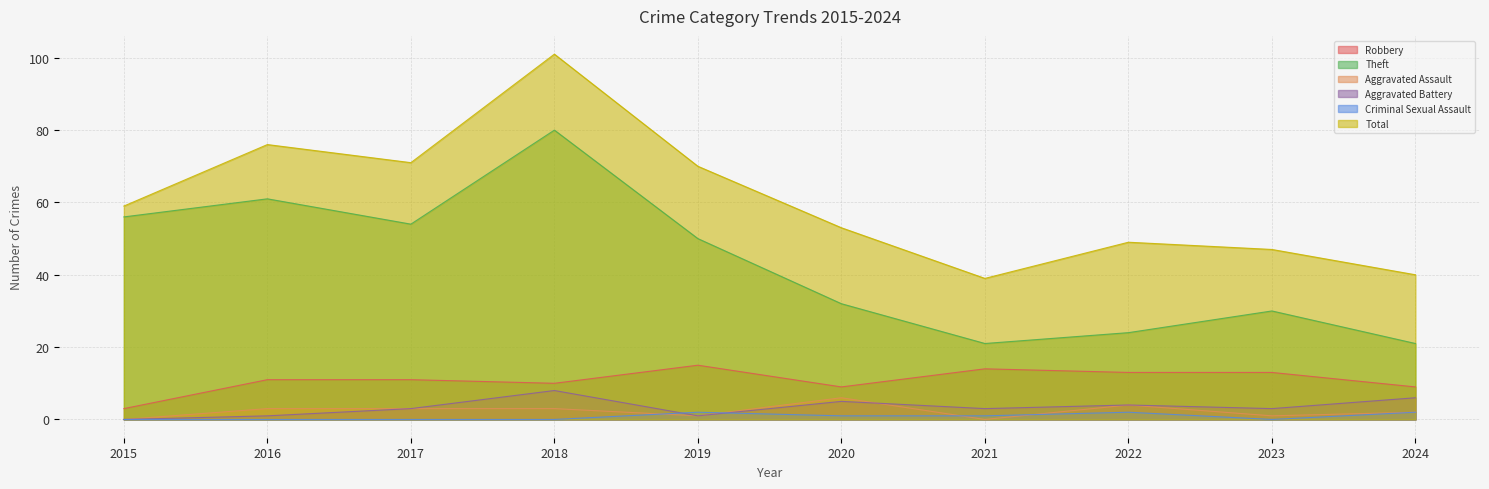

The value of Robbery at 2016 is 11. True or false?

True